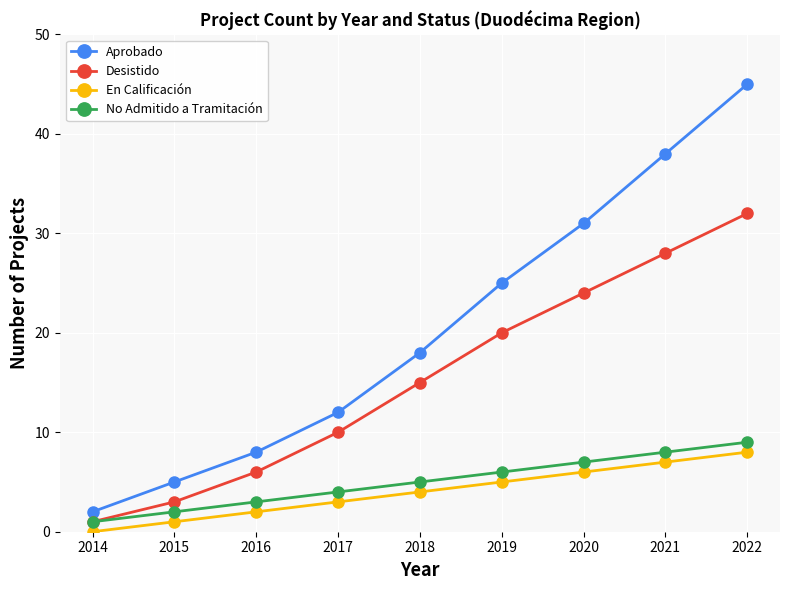

Reading right to left, extract all data points from this chart.

Aprobado: 2022=45	2021=38	2020=31	2019=25	2018=18	2017=12	2016=8	2015=5	2014=2
Desistido: 2022=32	2021=28	2020=24	2019=20	2018=15	2017=10	2016=6	2015=3	2014=1
En Calificación: 2022=8	2021=7	2020=6	2019=5	2018=4	2017=3	2016=2	2015=1	2014=0
No Admitido a Tramitación: 2022=9	2021=8	2020=7	2019=6	2018=5	2017=4	2016=3	2015=2	2014=1